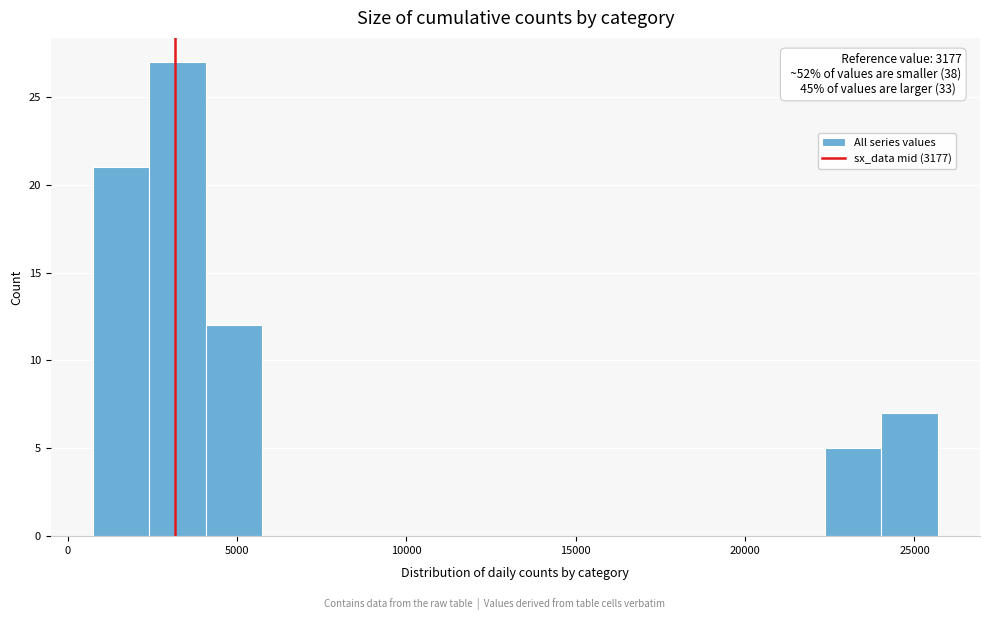

Around what value on the x-axis is the tallest bar? Give the approximate position of its centre, as read against the axis.

3000